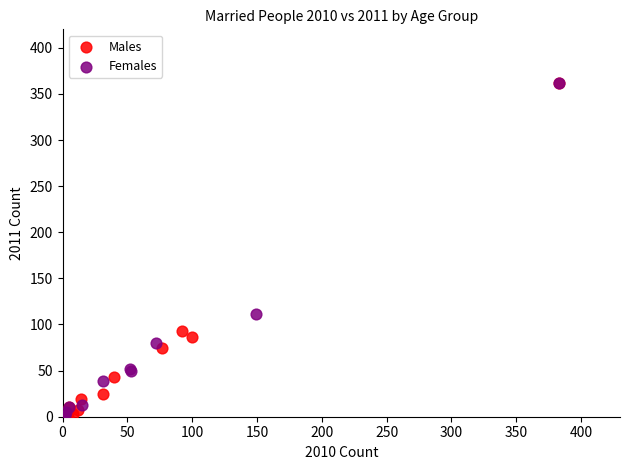

What are all the series names shown in the legend?

Males, Females